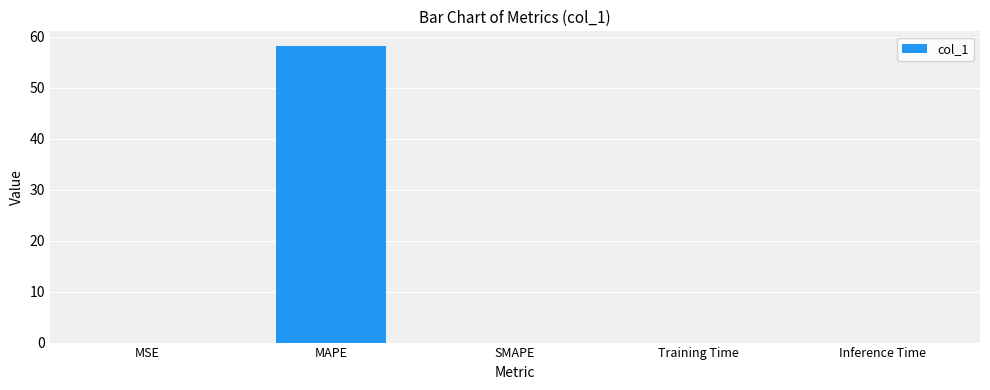

Which label corresponds to the largest value in the chart?

MAPE